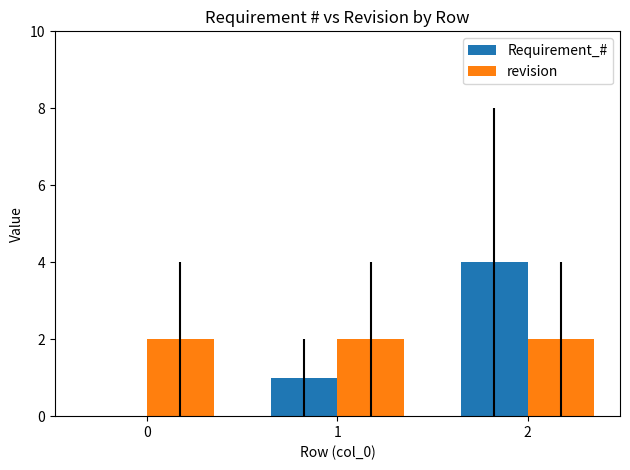

True or false: Requirement_# has a value of 2 at 2.

False